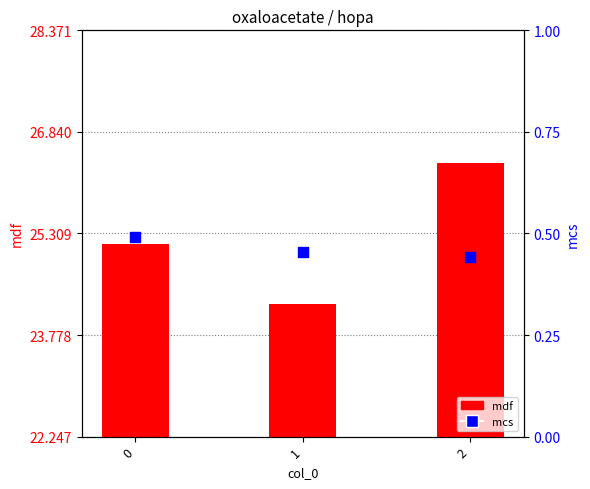

Which series has the largest total across all categories?

mdf